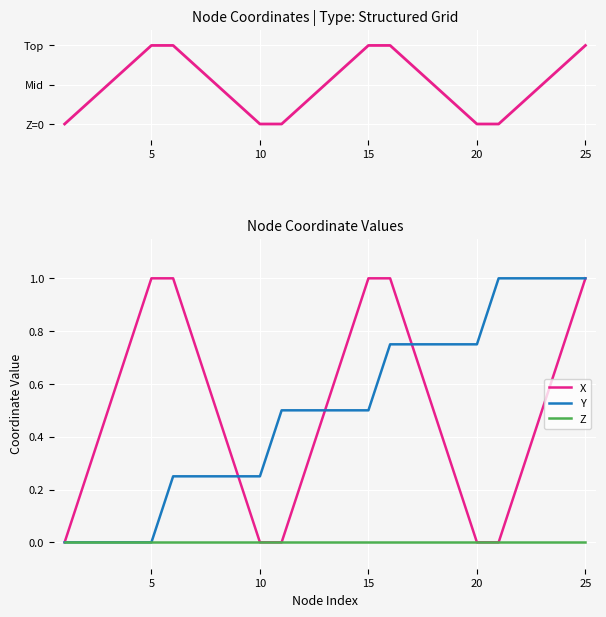

True or false: X has more than 2 points higher than both neighbors.

False